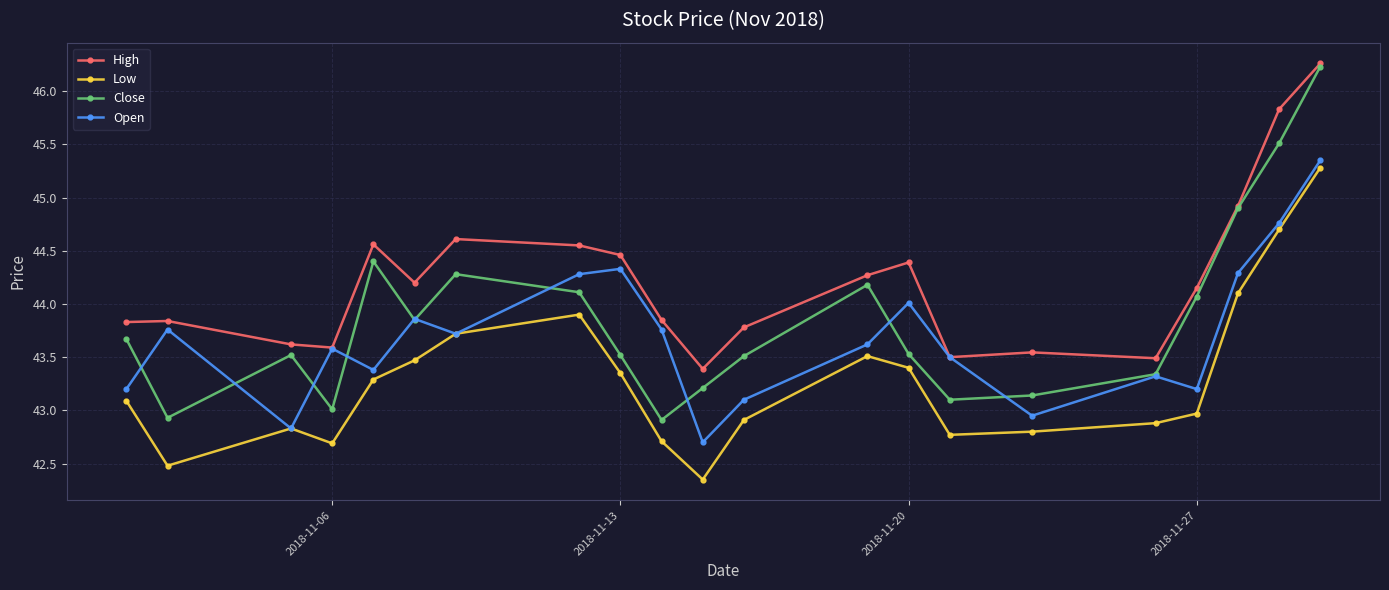

What is the lowest value of the Open series?

42.7